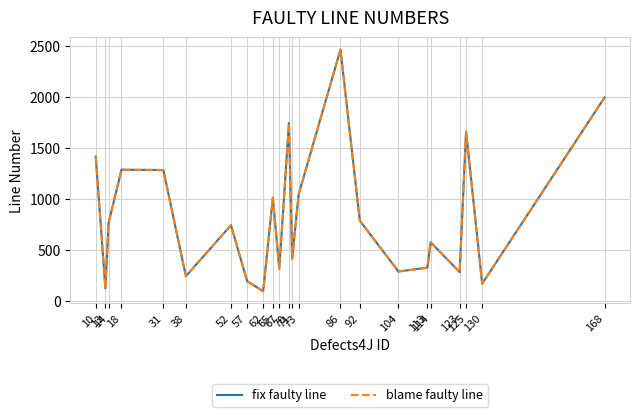

Is it true that blame faulty line equals 767 at 14?

True